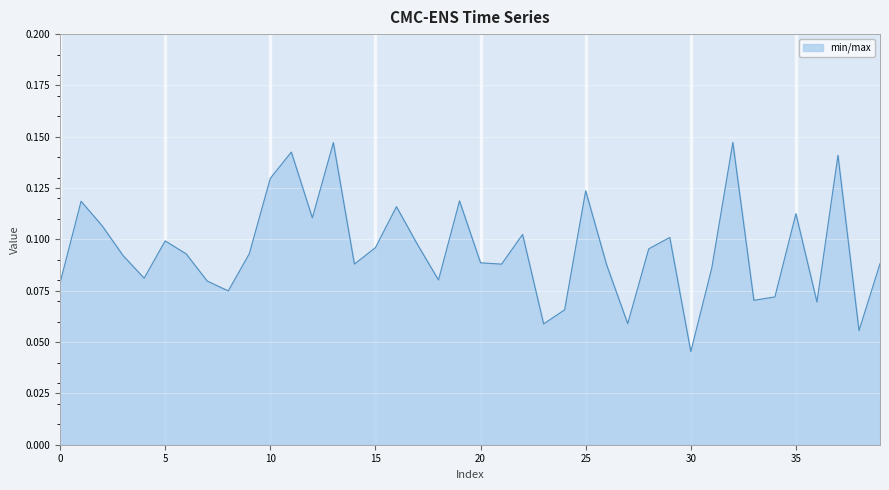

Where is the first local minimum?

4